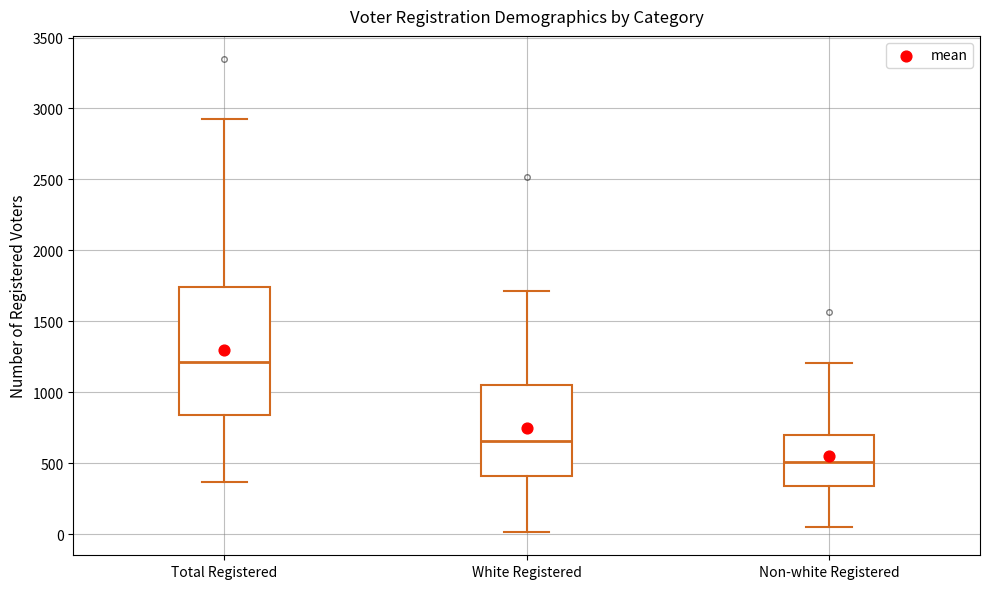

Where is the lower edge of the box for Non-white Registered on the y-axis? The values are not printed on the chart, so give them approximately, as read against the axis.

350